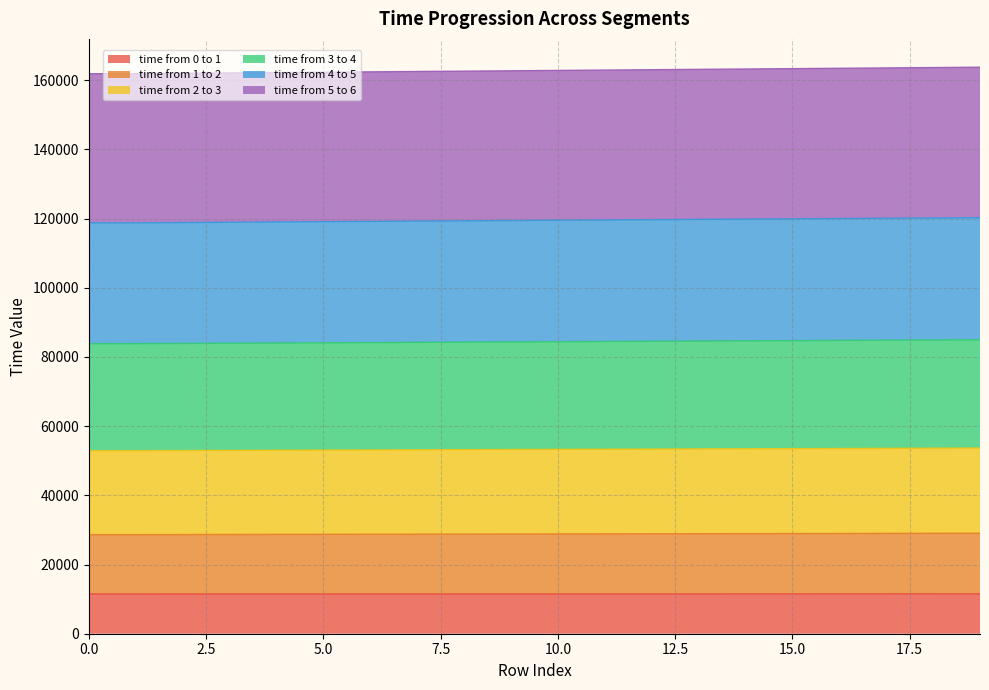

True or false: time from 0 to 1 has a value of 11485 at 0.0.

True